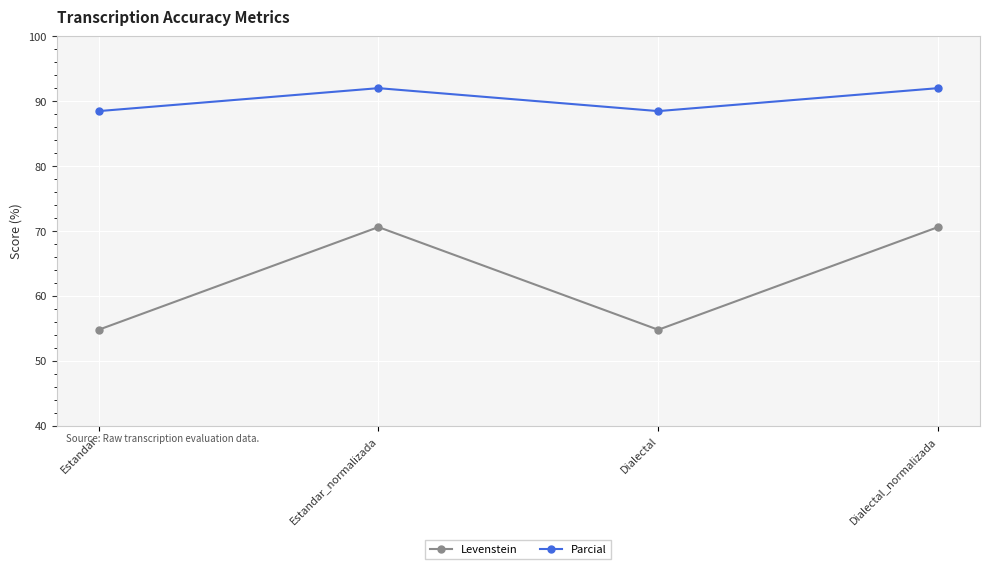

Is the value of Parcial at Dialectal greater than the value of Levenstein at Estandar_normalizada?

Yes